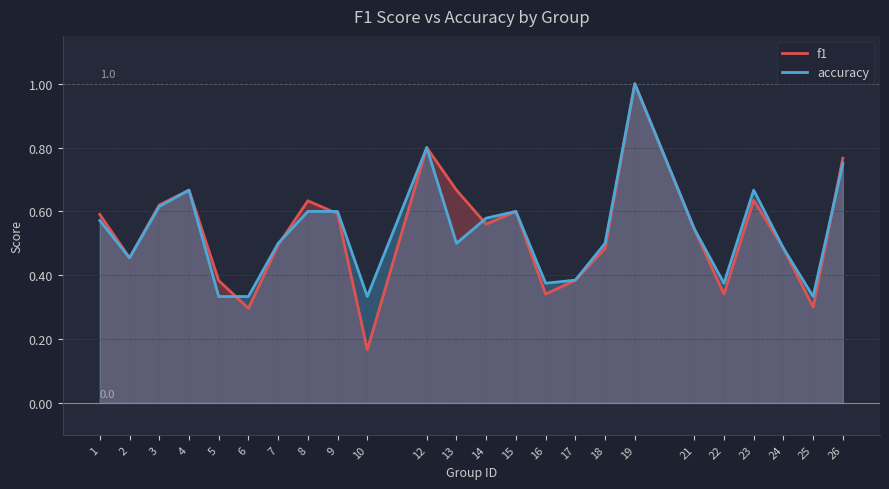

List the series in order of their overall mean, highest first.

accuracy, f1